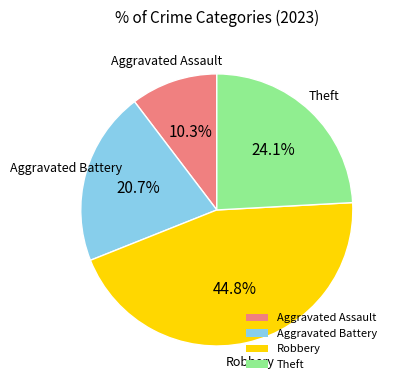

Which category has the biggest portion of the pie?

Robbery